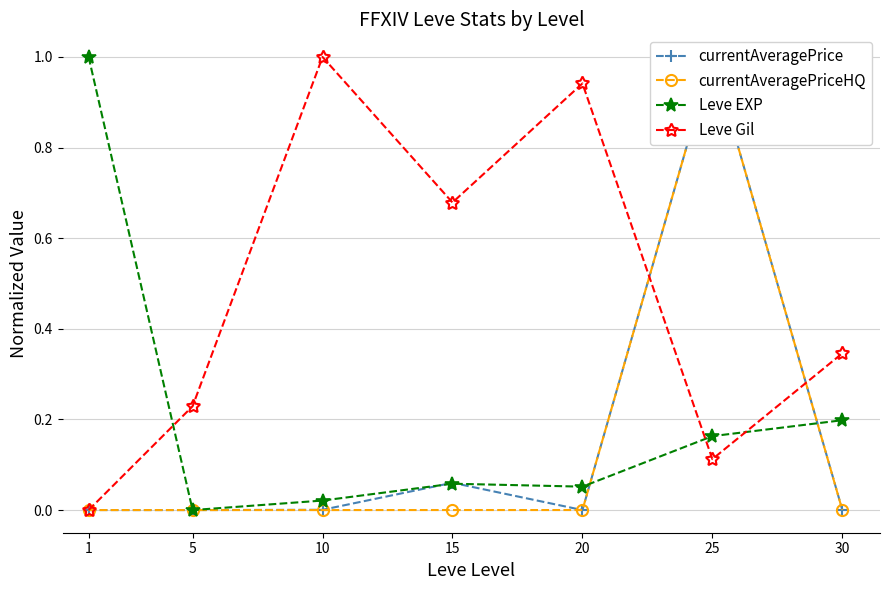

True or false: Leve EXP has more than 2 points higher than both neighbors.

False